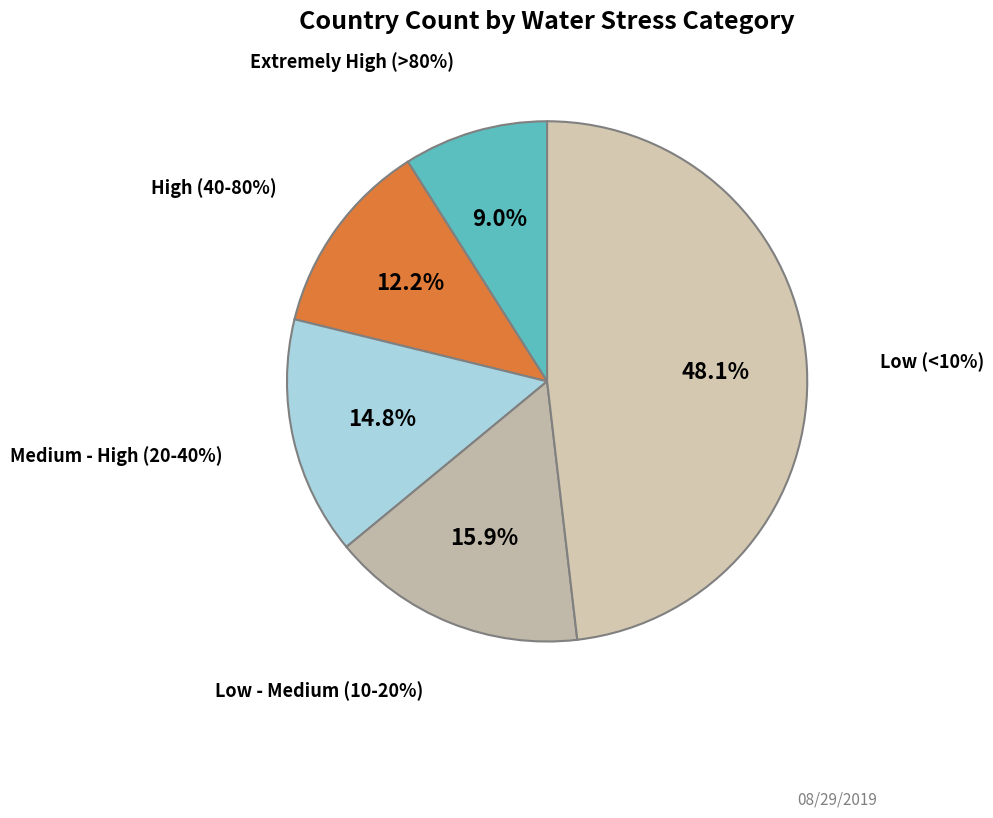

Rank the categories by value from lowest to highest.

Extremely High (>80%), High (40-80%), Medium - High (20-40%), Low - Medium (10-20%), Low (<10%)